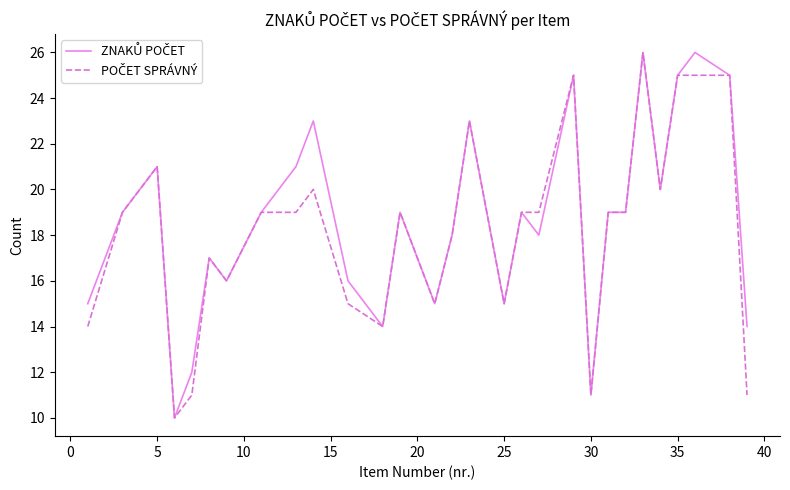

What is the maximum value shown in the chart?

26